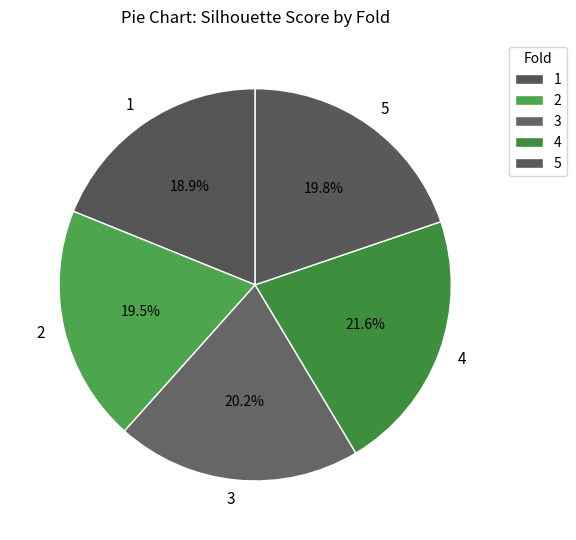

How many slices are in this pie chart?

5